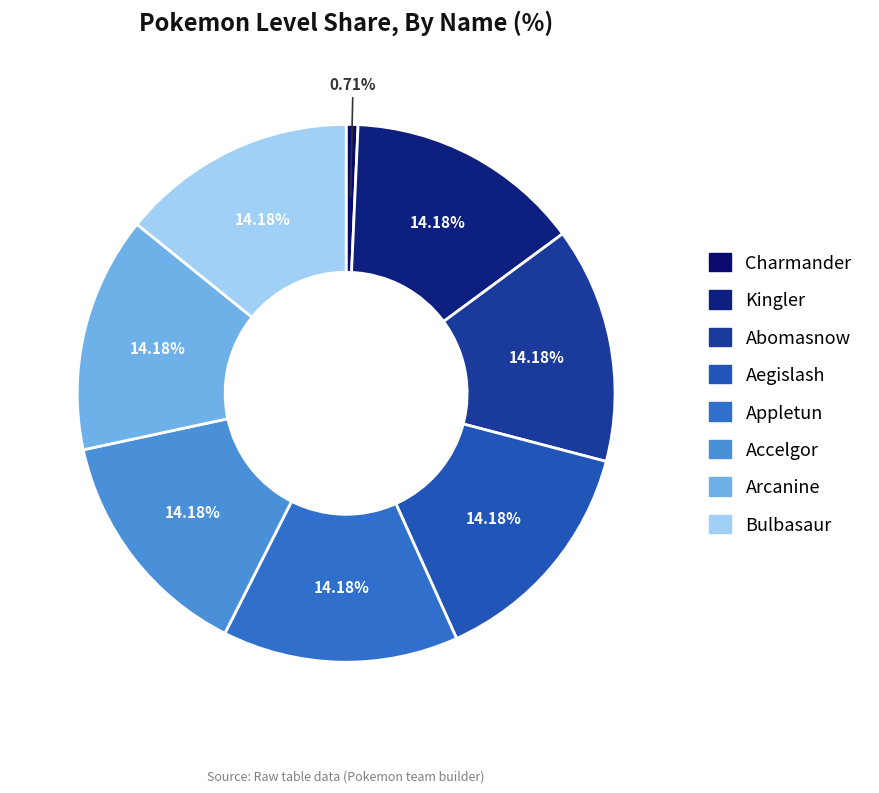

To the nearest percent, what portion does Accelgor represent?

14%